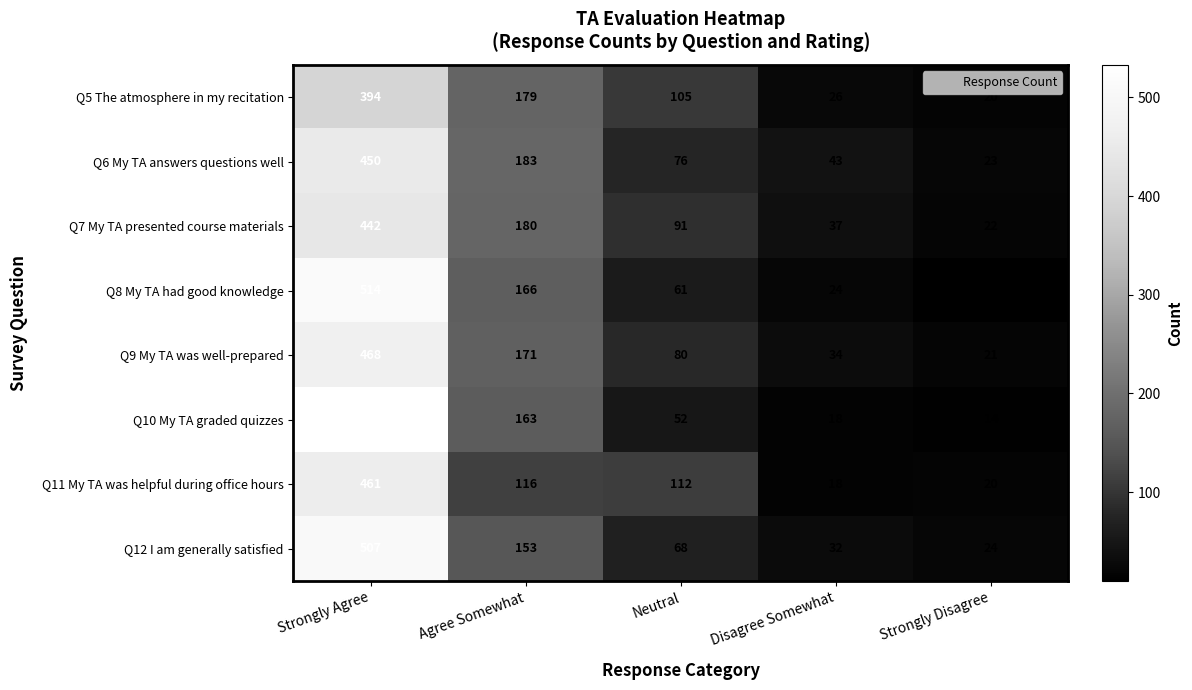

Which series has the largest total across all categories?

Q12 I am generally satisfied